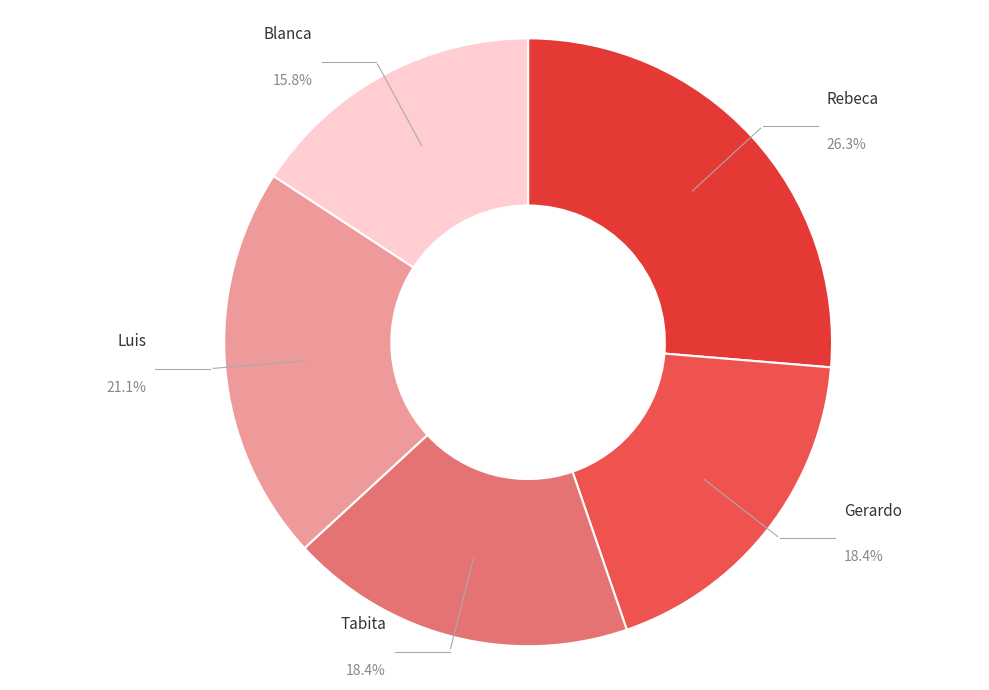

Count the number of slices in the pie.

5